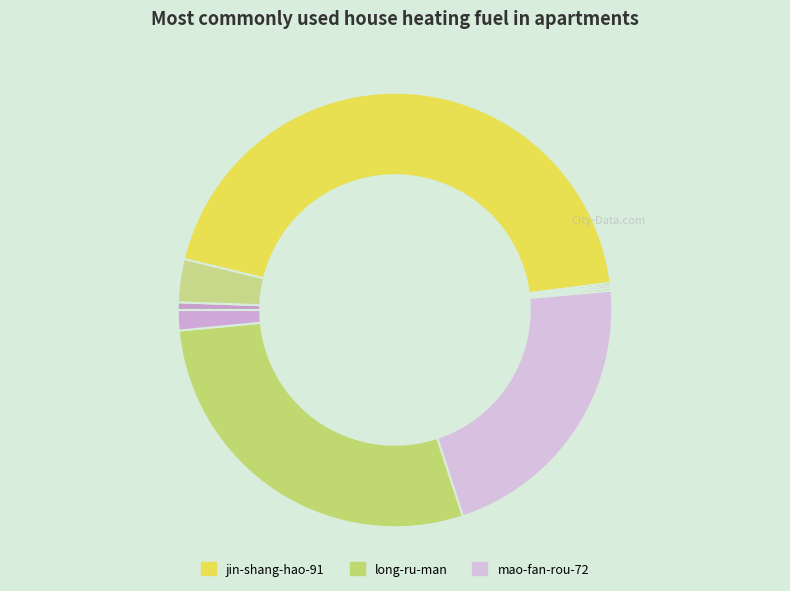

To the nearest percent, what is the difference between the largest and smallest slice percentages?

44%